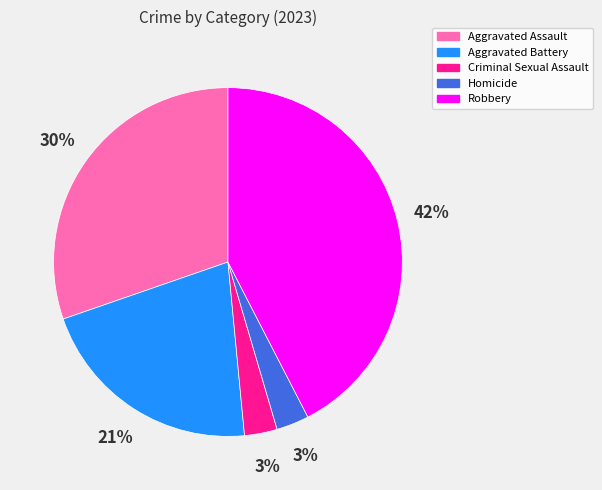

To the nearest percent, what is the average slice percentage?

20%